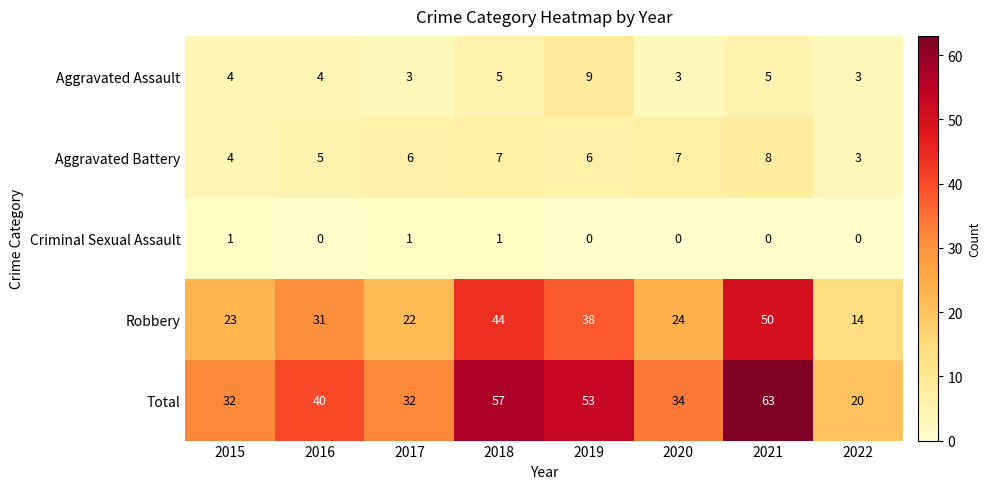

List the series in order of their peak value, highest first.

Total, Robbery, Aggravated Assault, Aggravated Battery, Criminal Sexual Assault